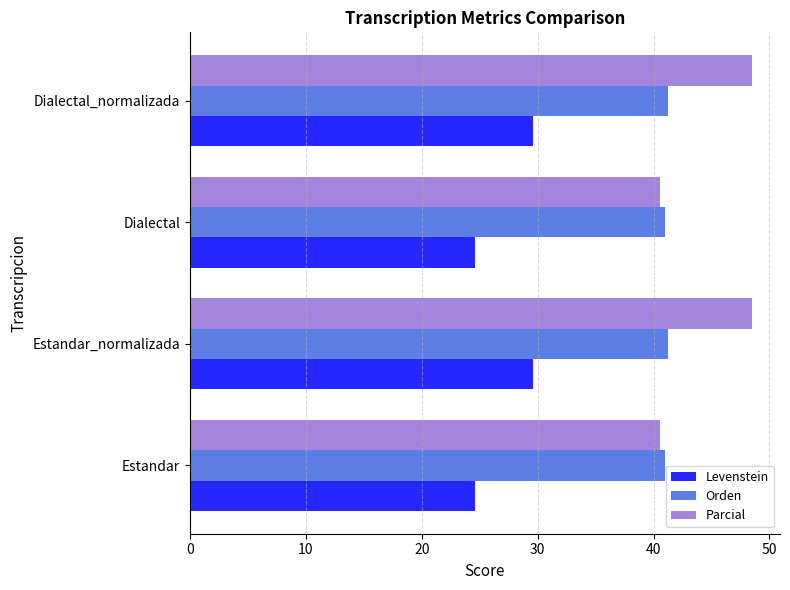

What are all the series names shown in the legend?

Levenstein, Orden, Parcial